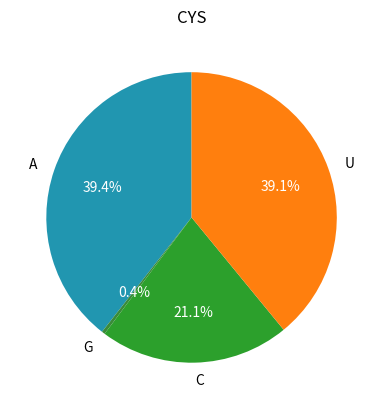

Between A and G, which is larger?

A